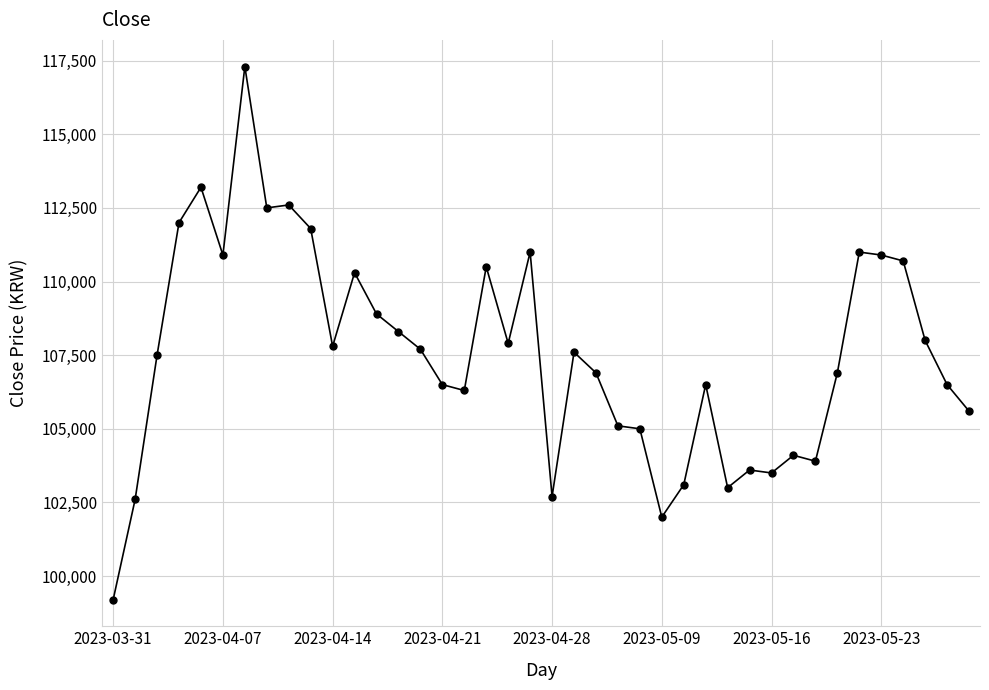

What is the value of the 2nd point from the left?

102600